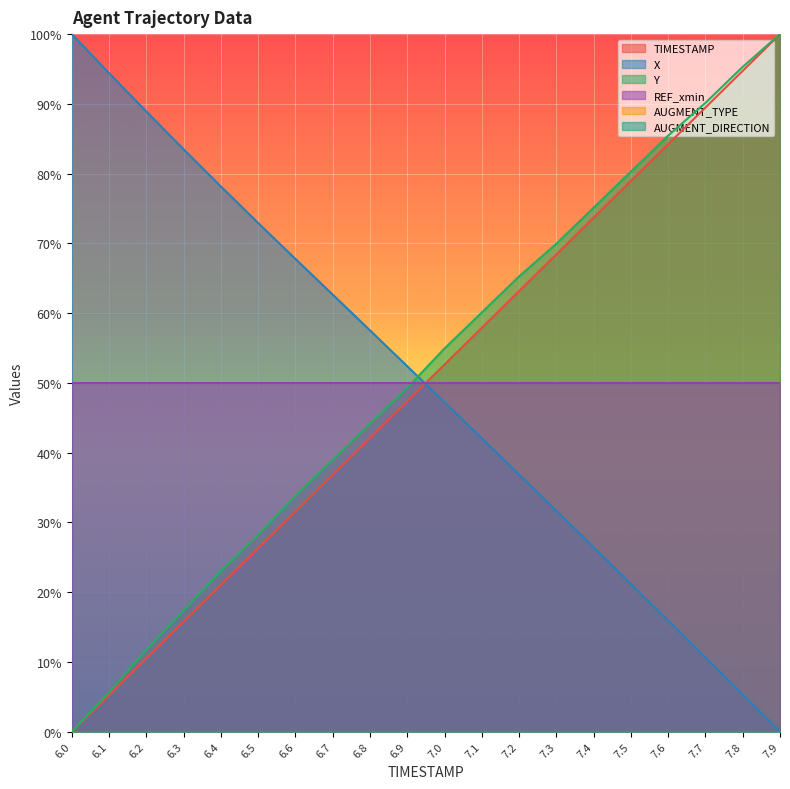

The value of Y at 6.4 is 0.2. True or false?

True